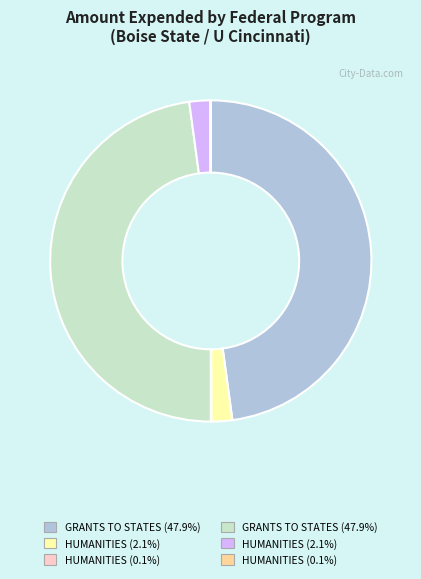

Does any single category account for the majority?

No